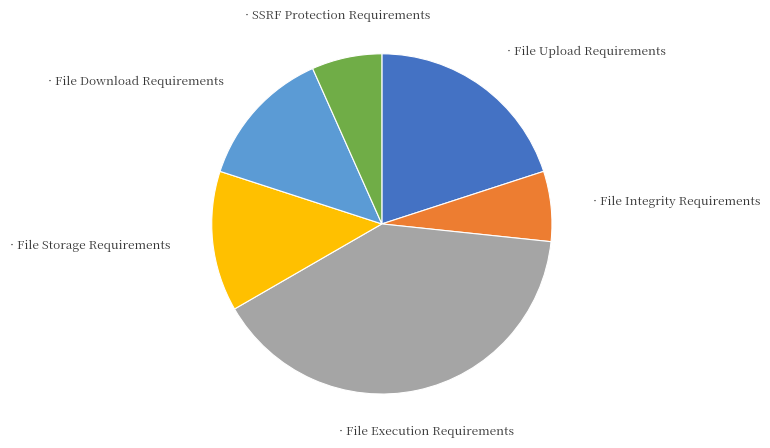

Is there a majority slice in this chart?

No